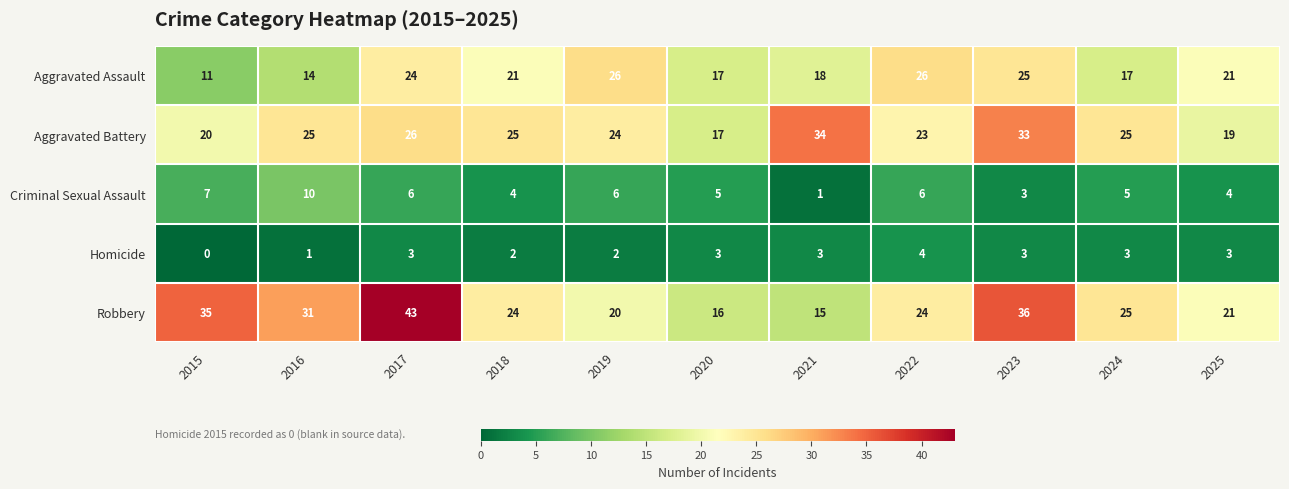

Which label corresponds to the largest value in the chart?

2017